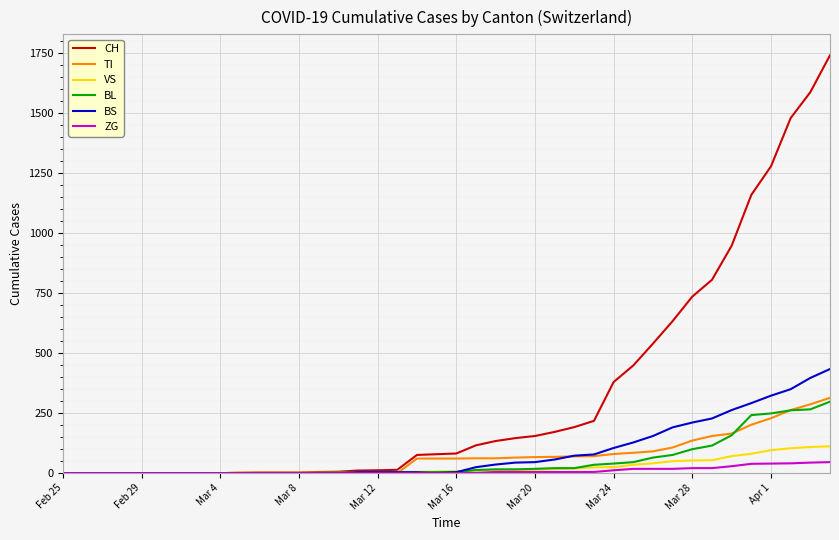

What is the highest value of the BL series?

298